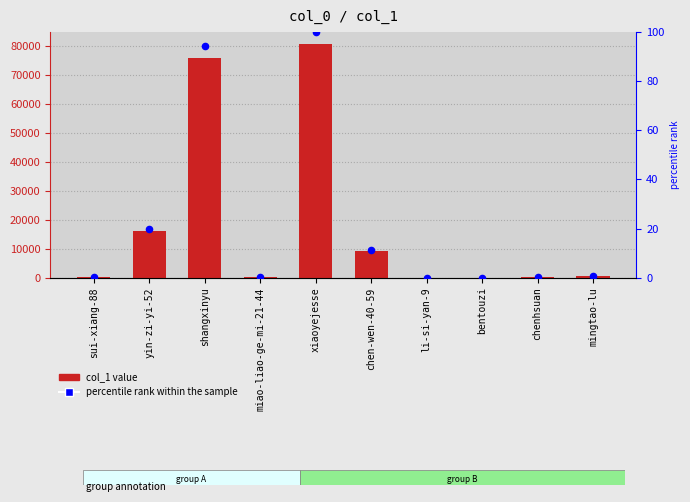

Which series contains the lowest Y value?

percentile rank within the sample